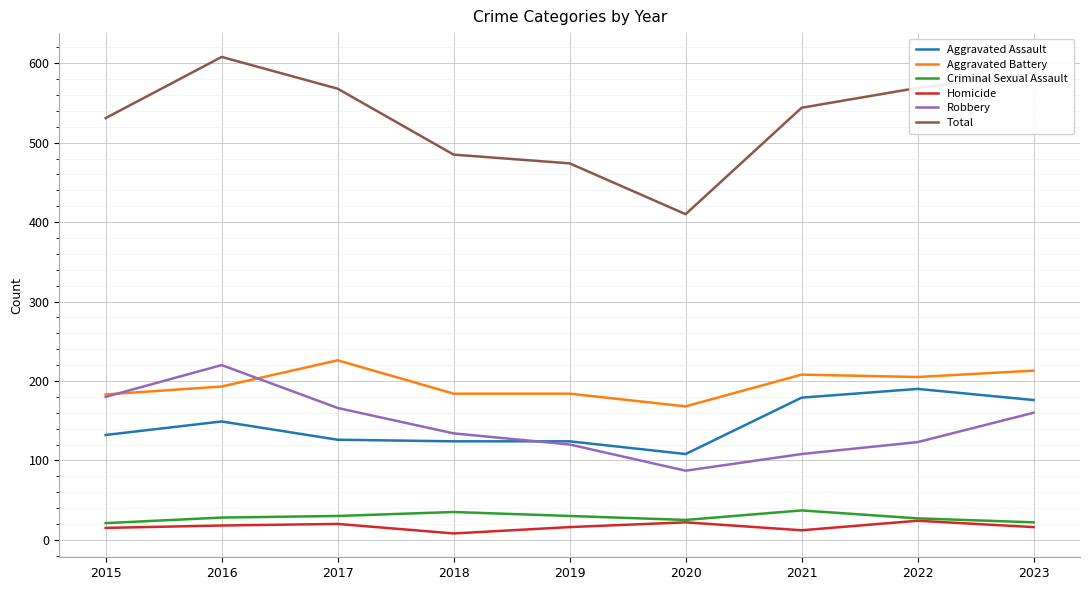

List the series in order of their peak value, lowest first.

Homicide, Criminal Sexual Assault, Aggravated Assault, Robbery, Aggravated Battery, Total